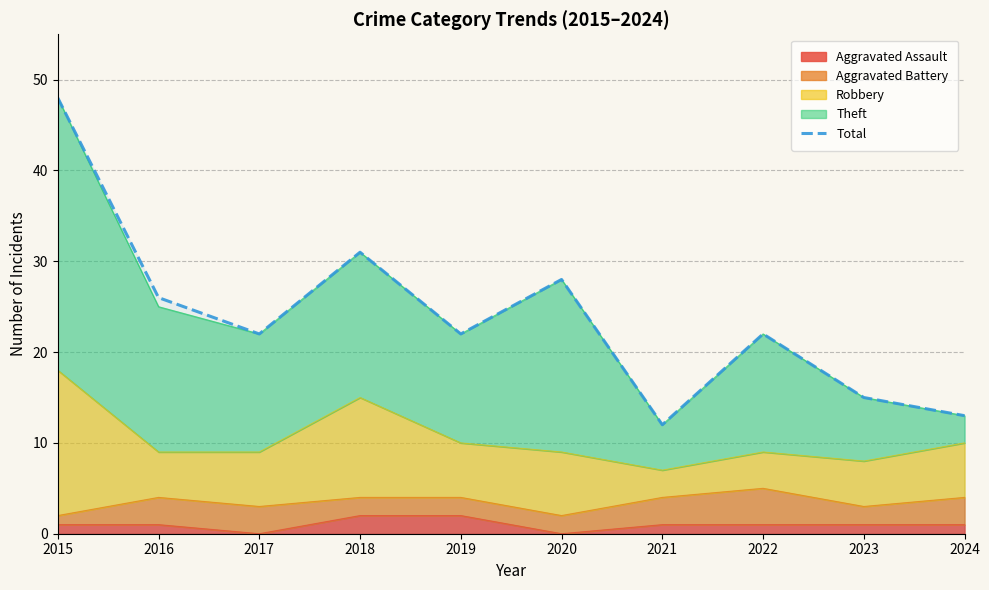

List the labels in order of value, largest first.

2015, 2018, 2020, 2016, 2017, 2019, 2022, 2023, 2024, 2021